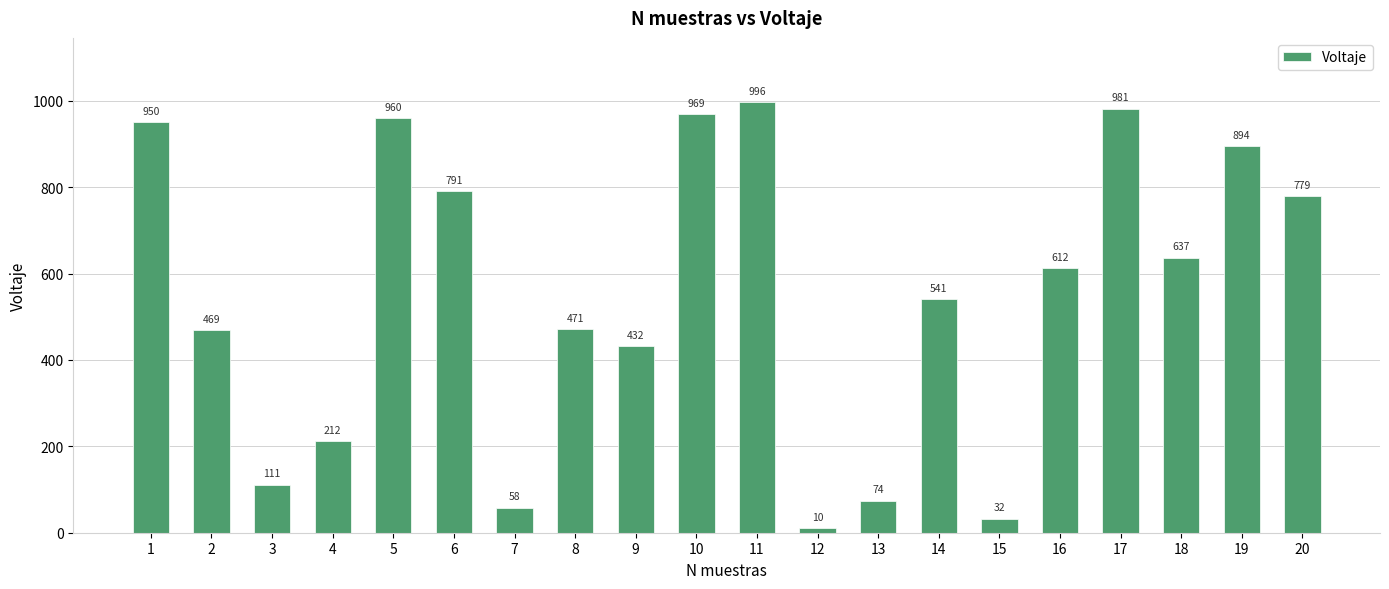

List the labels in order of value, smallest first.

12, 15, 7, 13, 3, 4, 9, 2, 8, 14, 16, 18, 20, 6, 19, 1, 5, 10, 17, 11